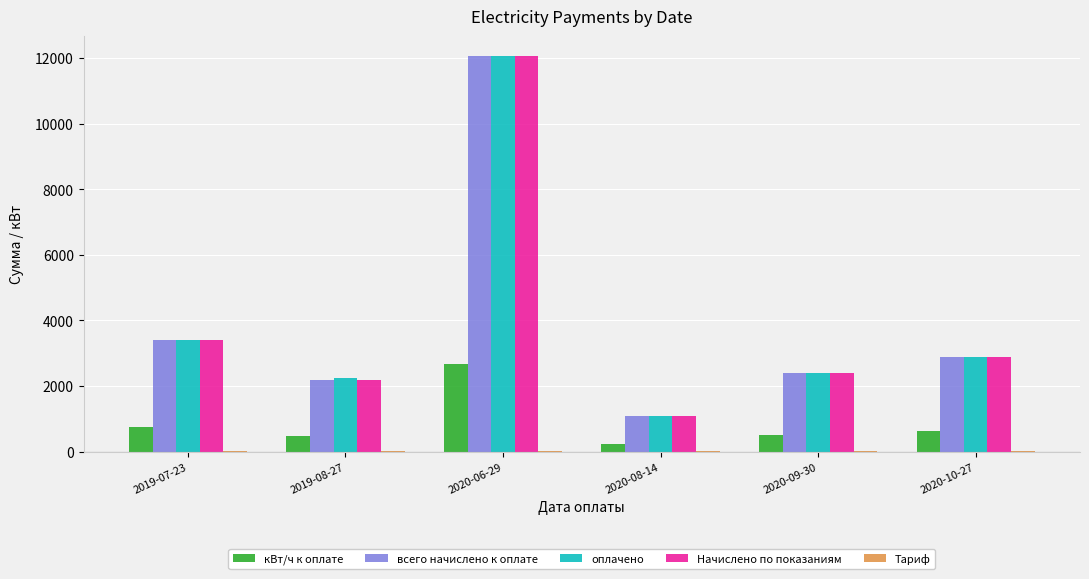

True or false: кВт/ч к оплате has a value of 758.0 at 2019-07-23.

True